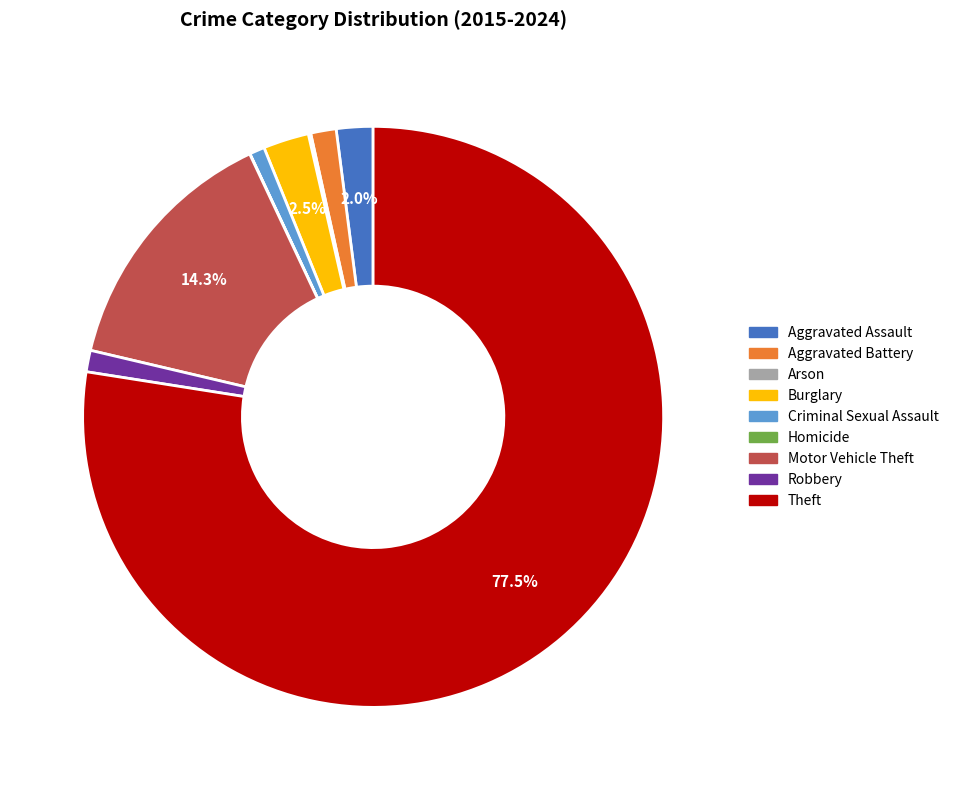

What is the largest slice in the pie chart?

Theft